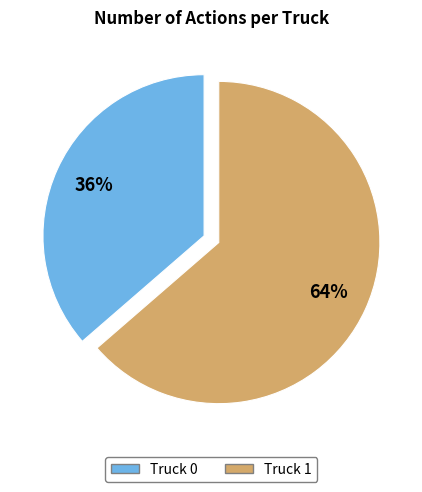

To the nearest percent, what portion does Truck 1 represent?

64%